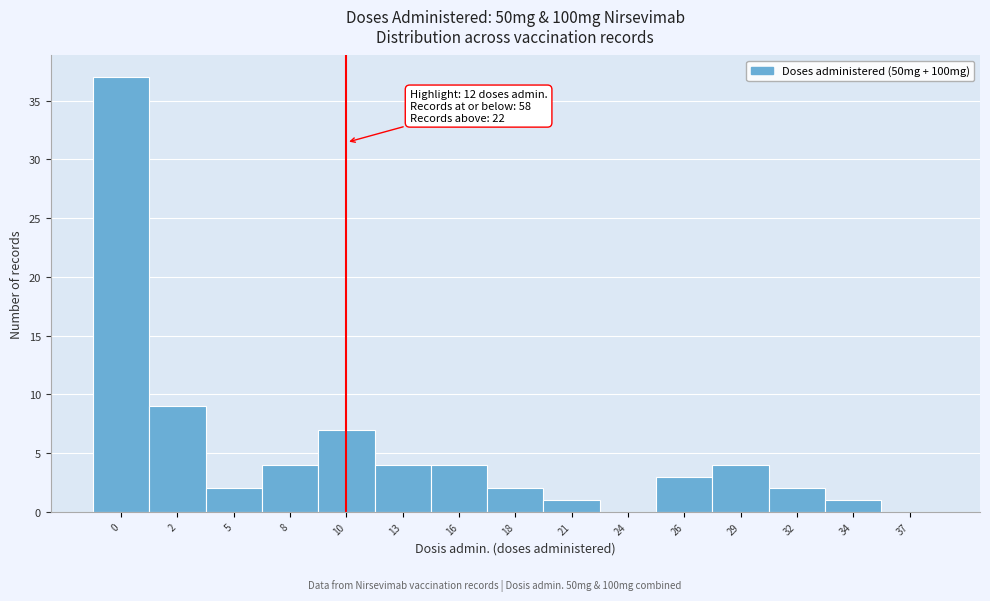

Reading left to right, extract all data points from this chart.

0=37	2=9	5=2	8=4	10=7	13=4	16=4	18=2	21=1	24=0	26=3	29=4	32=2	34=1	37=0